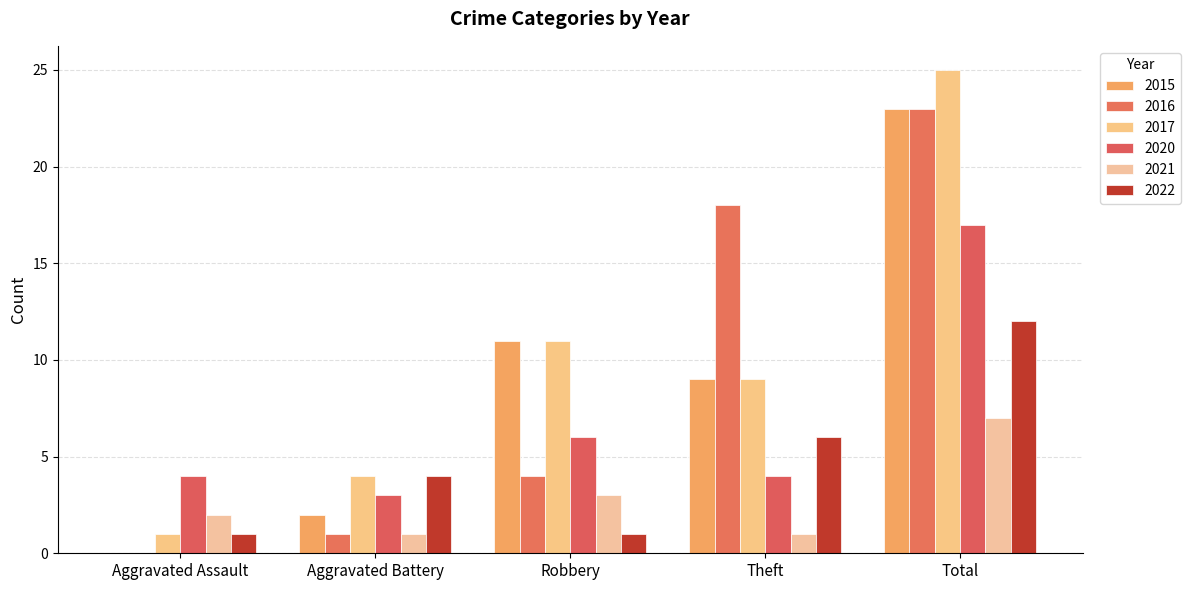

How many distinct data groups are displayed?

6